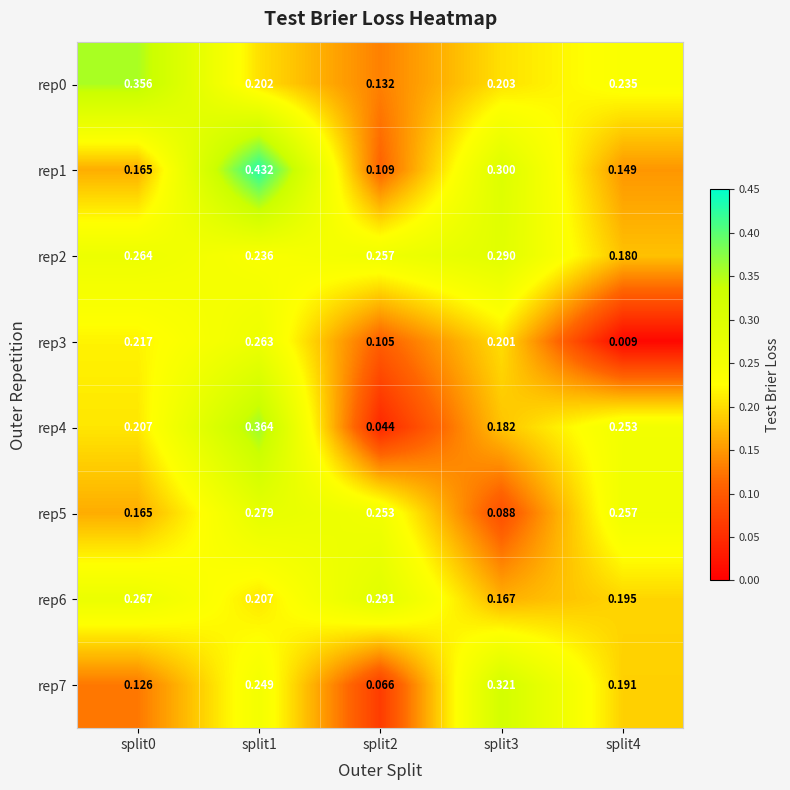

Is the value of rep0 at split2 greater than the value of rep6 at split2?

No